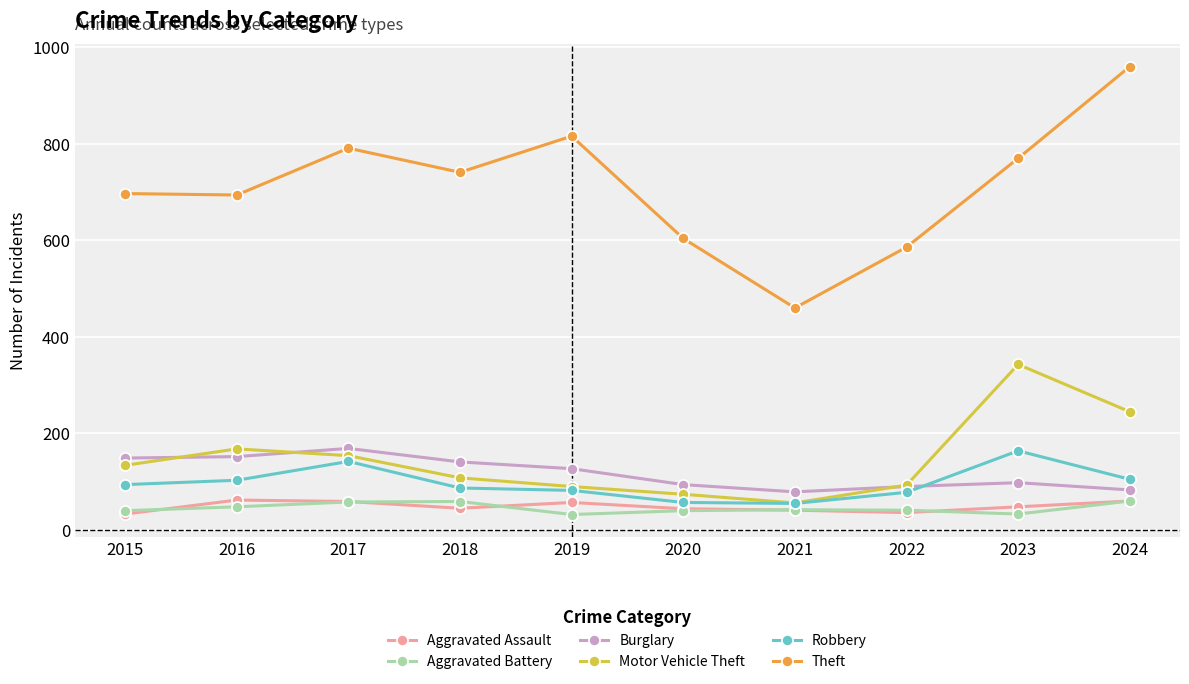

How many data points in Burglary are less than 127?

5